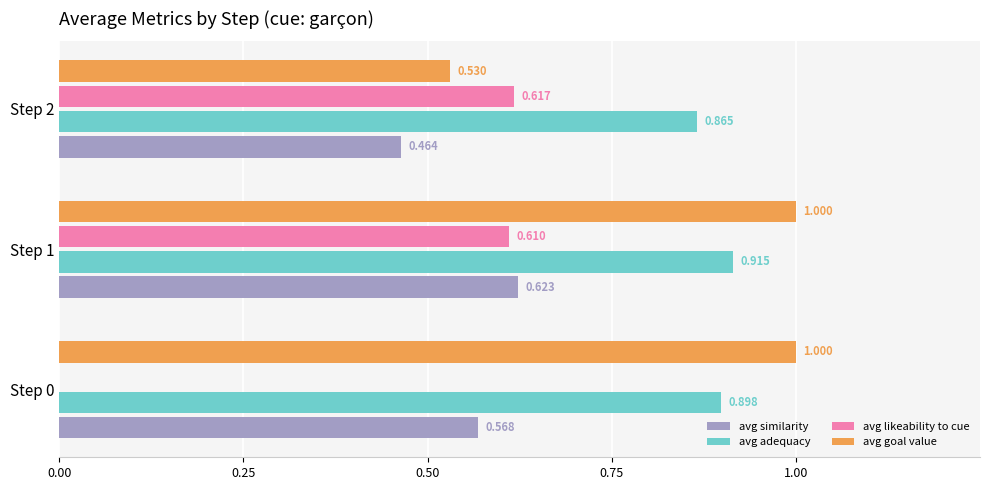

How many distinct data groups are displayed?

4